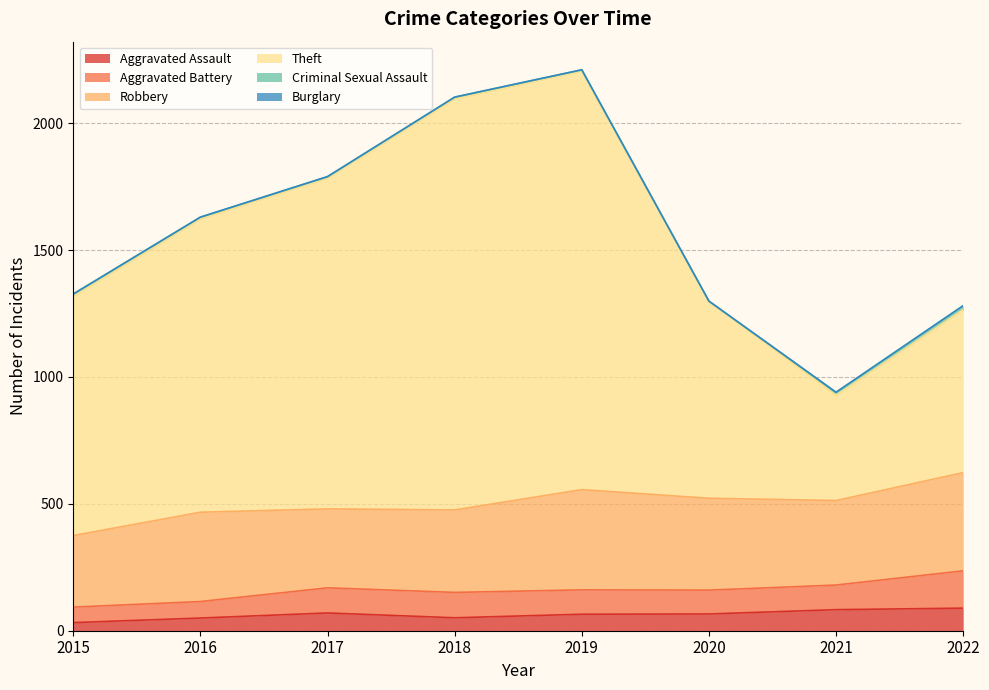

What is the greatest value displayed?

1650